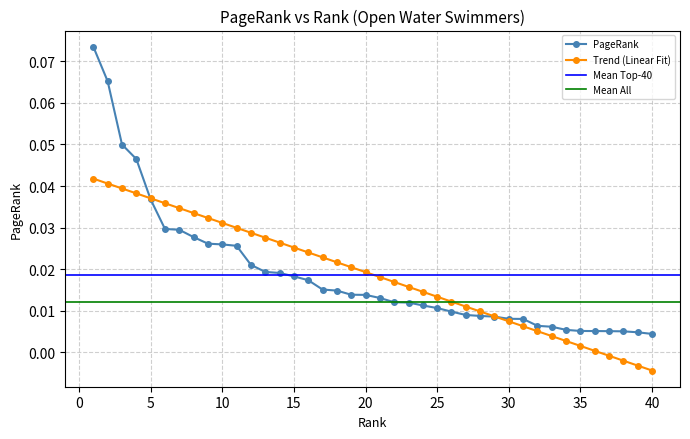

True or false: there are more than 2 points higher than both neighbors.

False